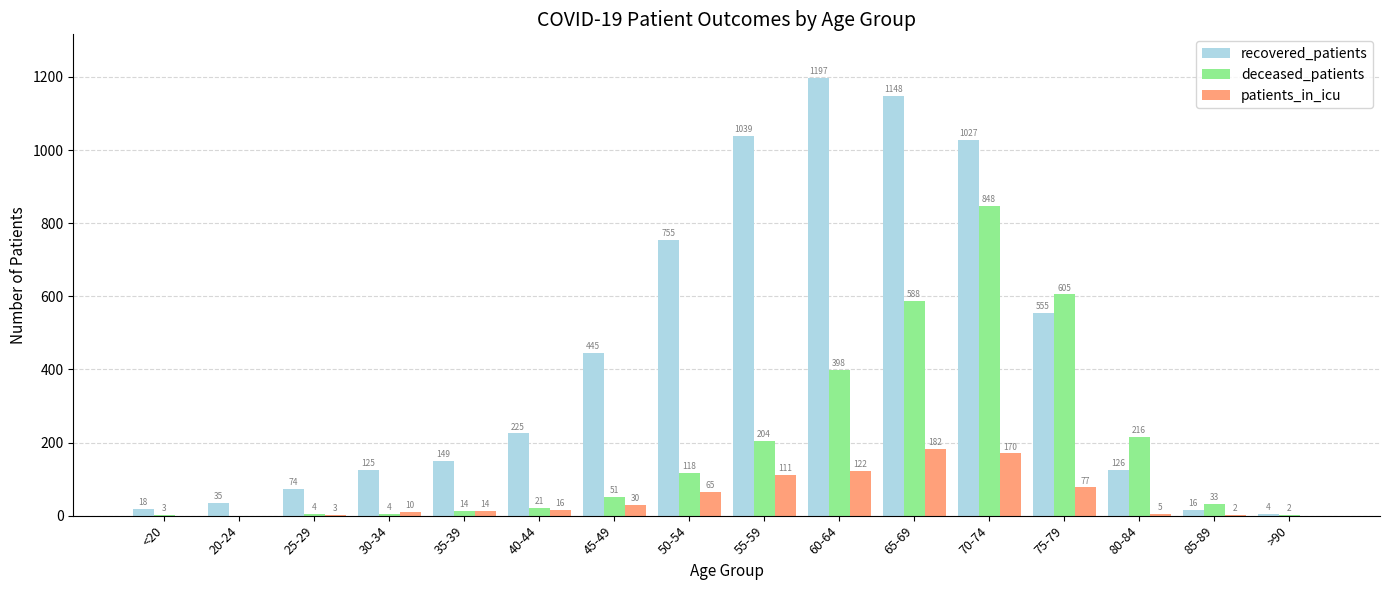

Read the patients_in_icu value at 35-39, to the nearest 5.

15